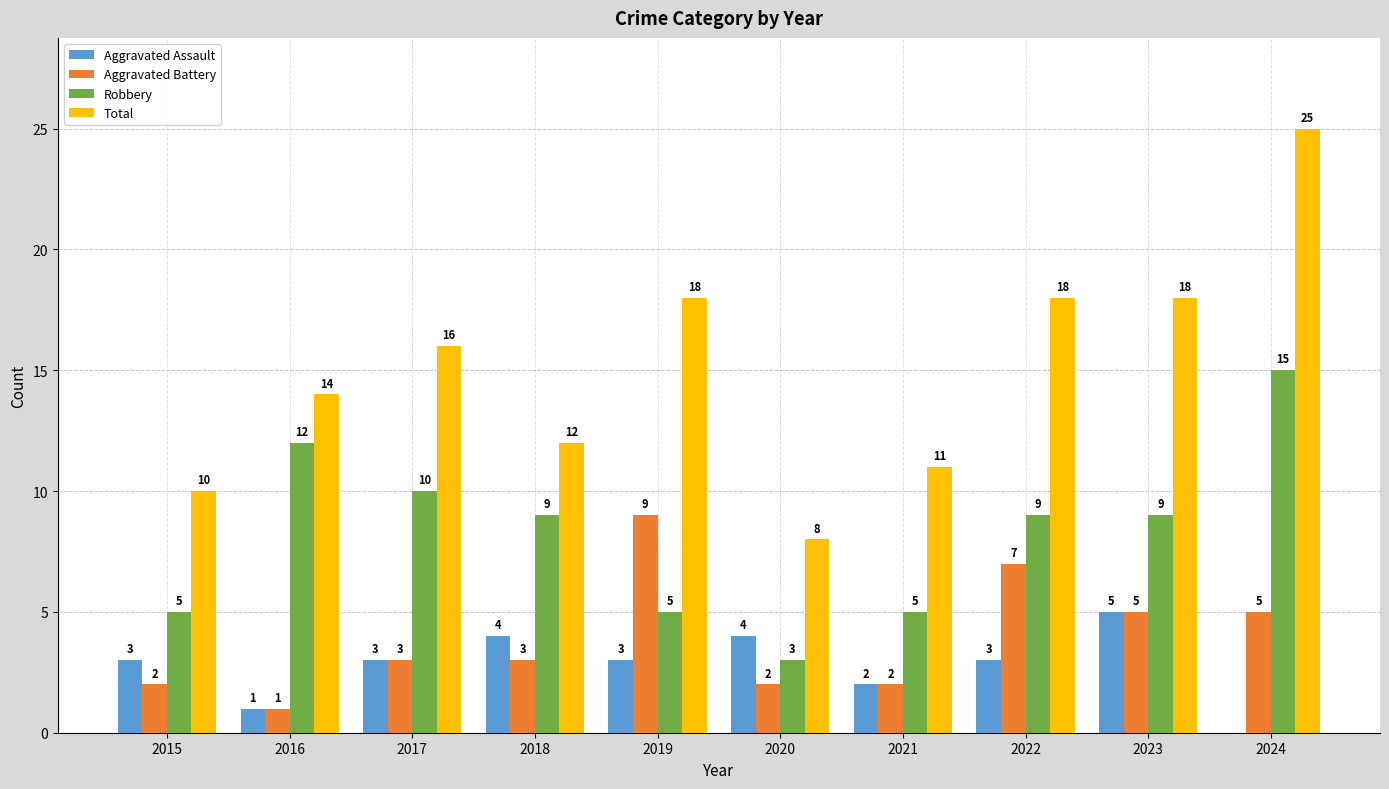

Reading right to left, what are all the values shown in this chart?

Aggravated Assault: 0	5	3	2	4	3	4	3	1	3
Aggravated Battery: 5	5	7	2	2	9	3	3	1	2
Robbery: 15	9	9	5	3	5	9	10	12	5
Total: 25	18	18	11	8	18	12	16	14	10